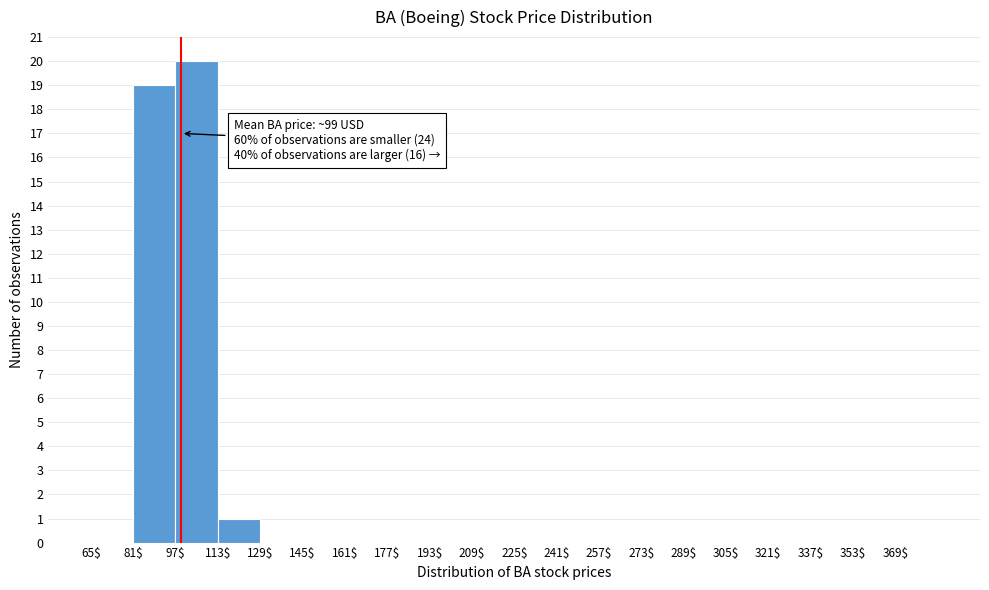

Over which range of the x-axis is the bar tallest?

97 to 113